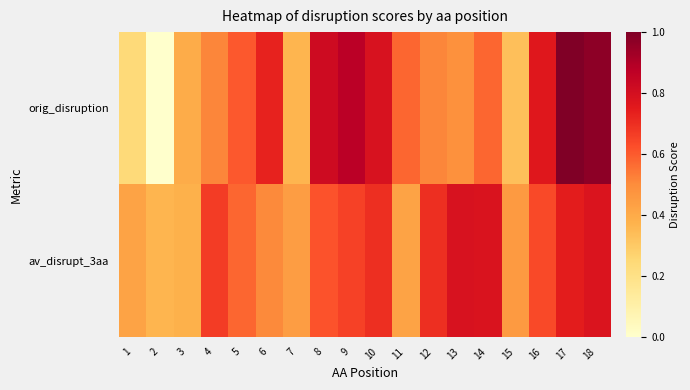

At which category is the sum across all series the highest?

18